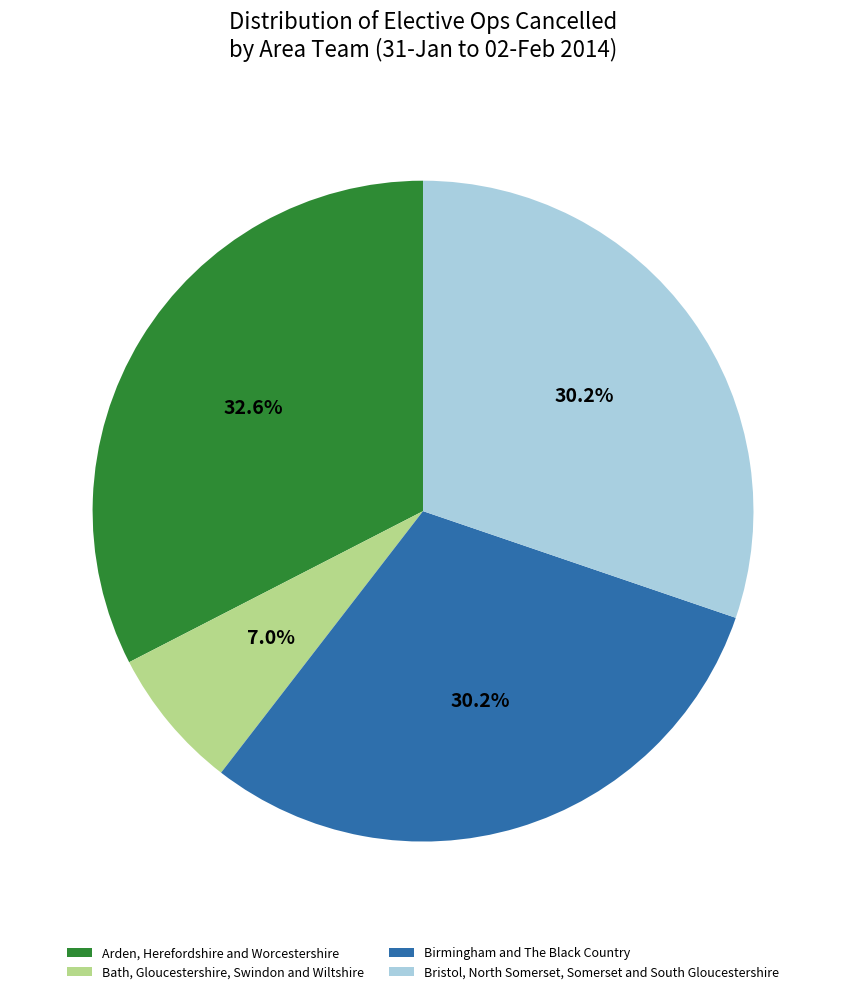

Is there a majority slice in this chart?

No